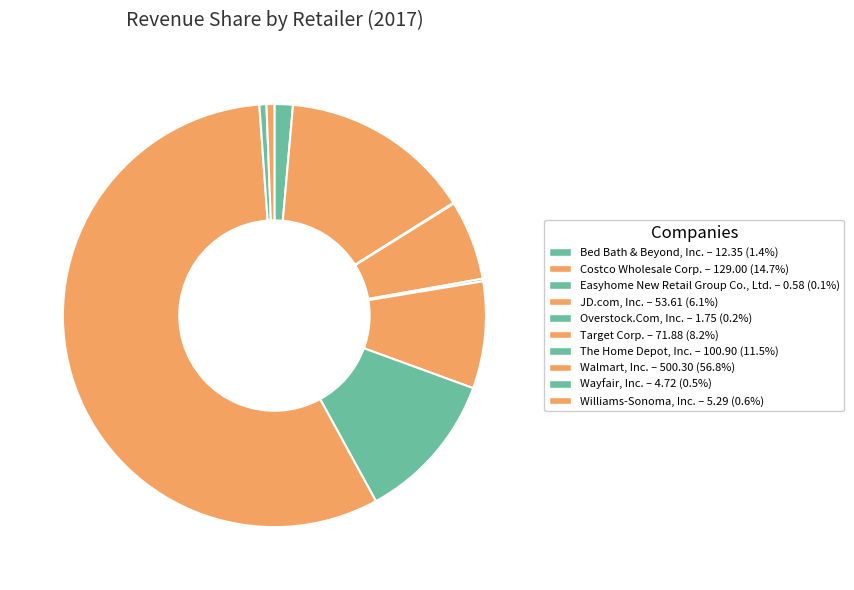

To the nearest percent, what portion does Williams-Sonoma, Inc. represent?

1%